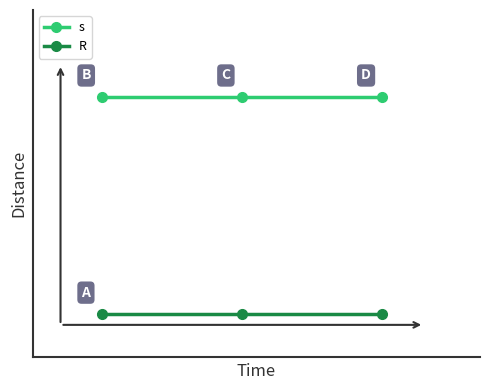

What are all the series names shown in the legend?

s, R